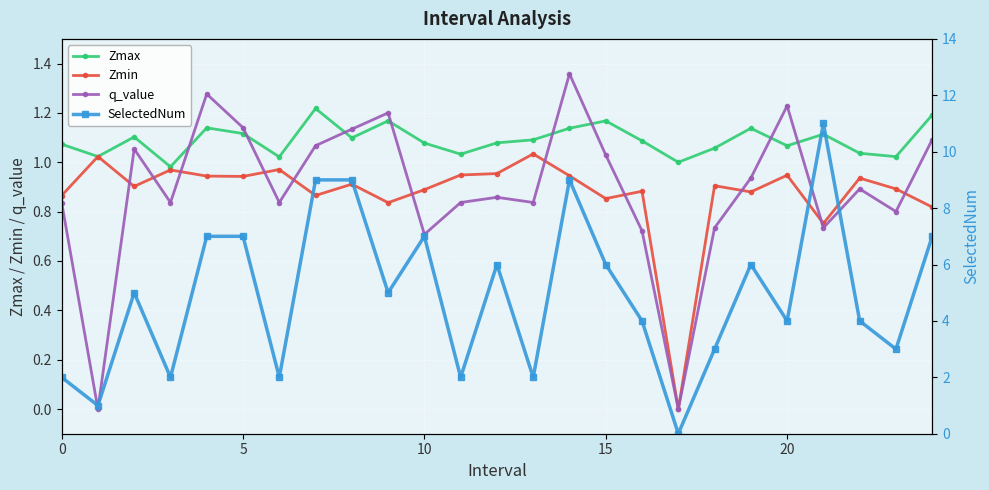

The SelectedNum series shows 11.0 at 21. True or false?

True